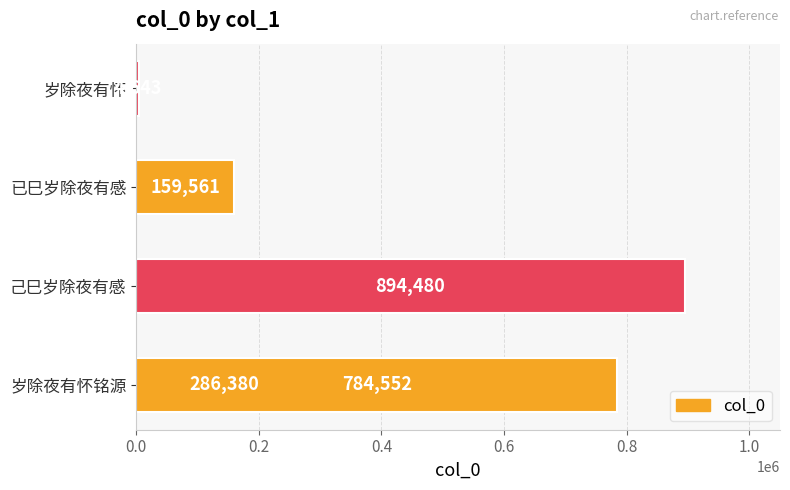

What is the difference between the maximum and minimum values?

889837